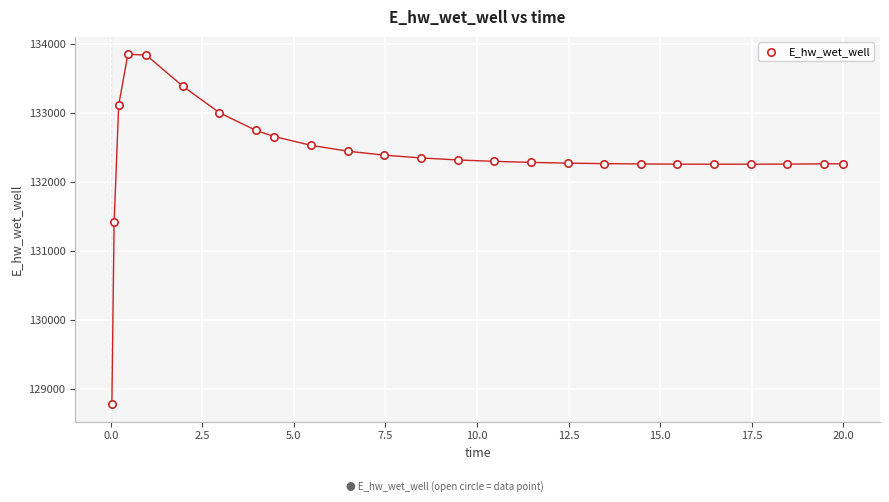

What Y value in the scatter plot is closest to 131317?

131425.8